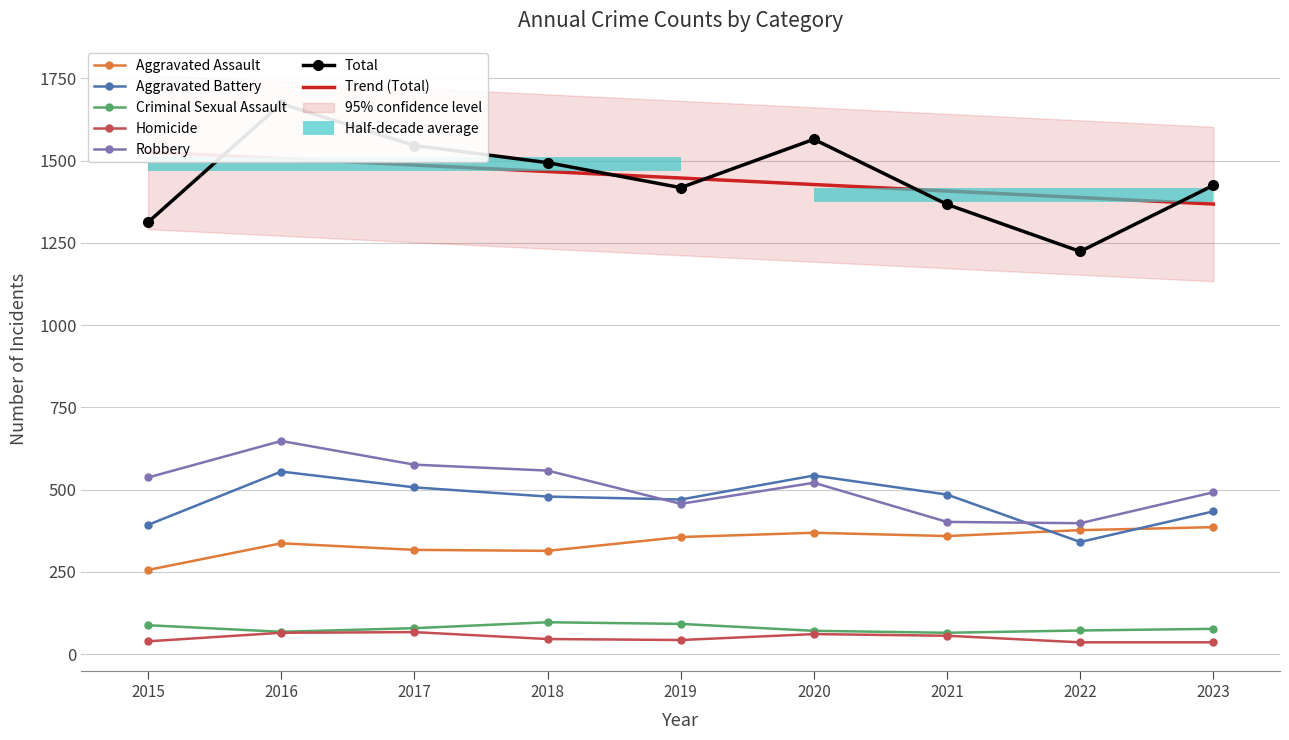

What is the total value across all series at 2021?

2734